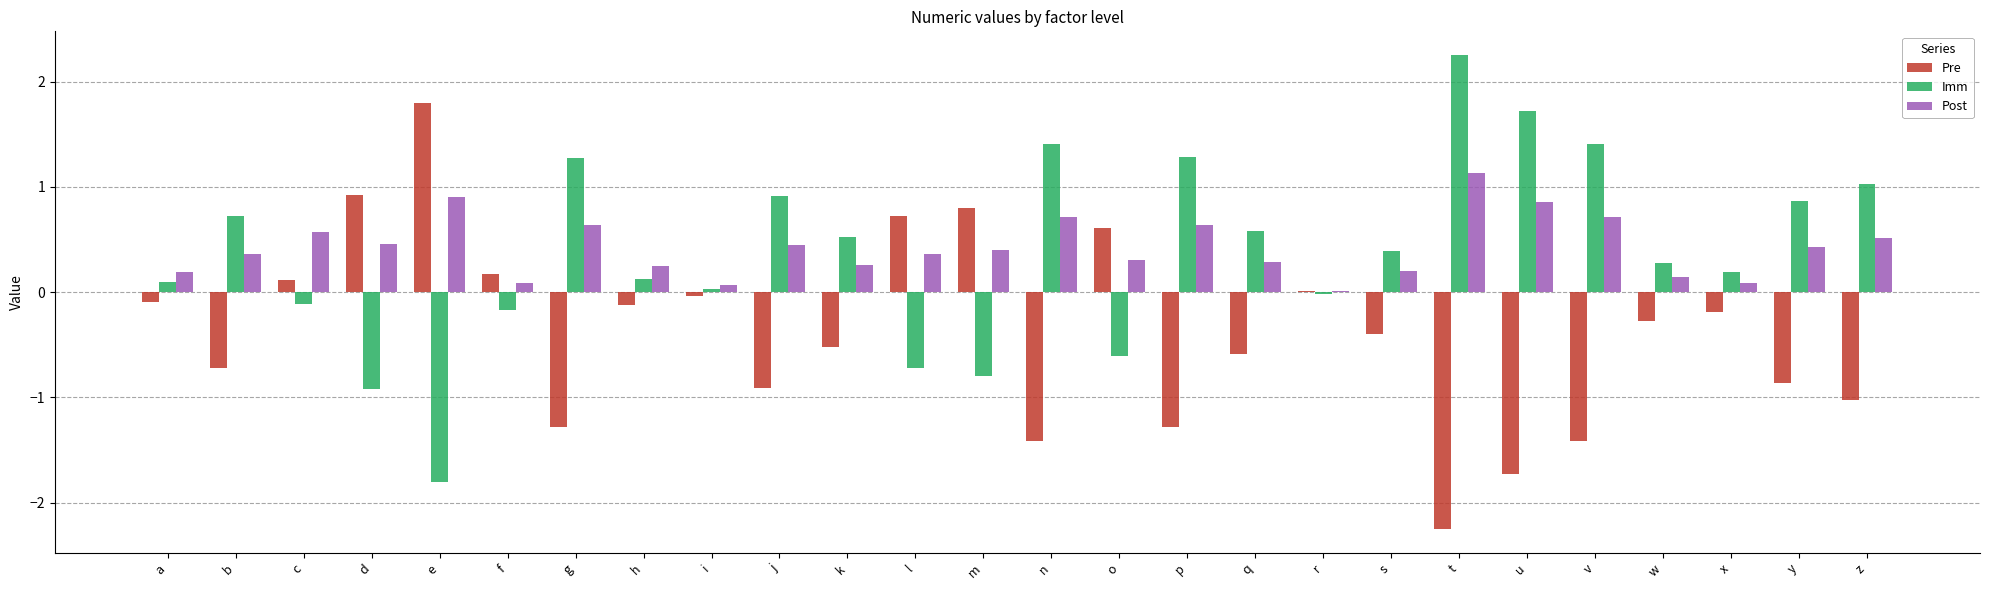

Is the value of Post at h greater than the value of Pre at s?

Yes